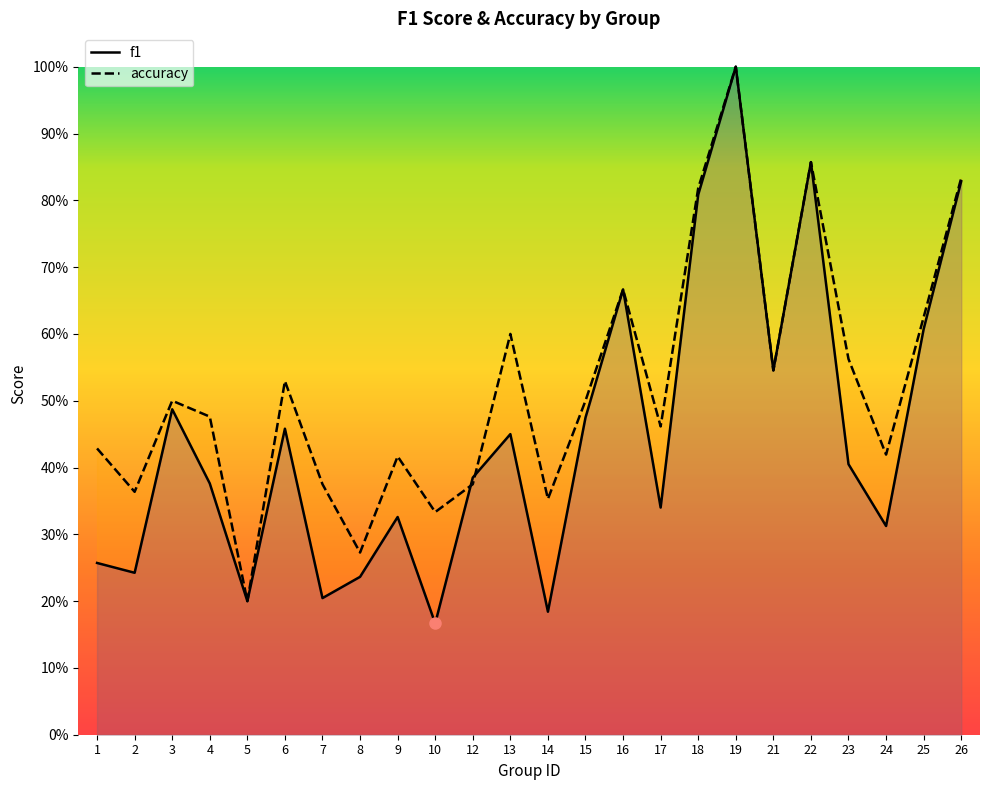

Which series ends up on top after the final intersection of f1 and accuracy?

accuracy